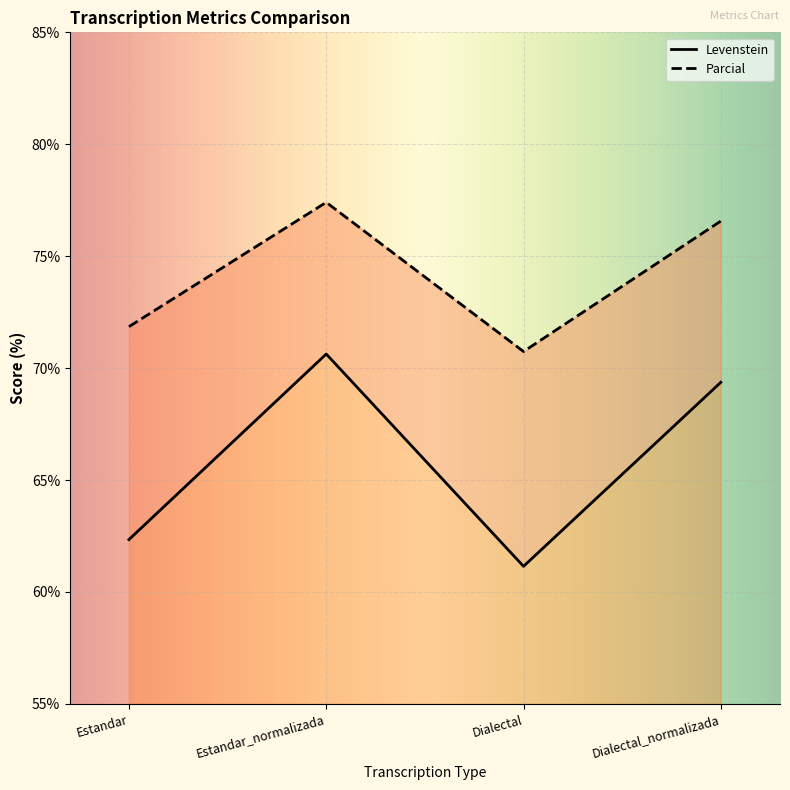

Which series changed the most between Estandar and Dialectal_normalizada?

Levenstein